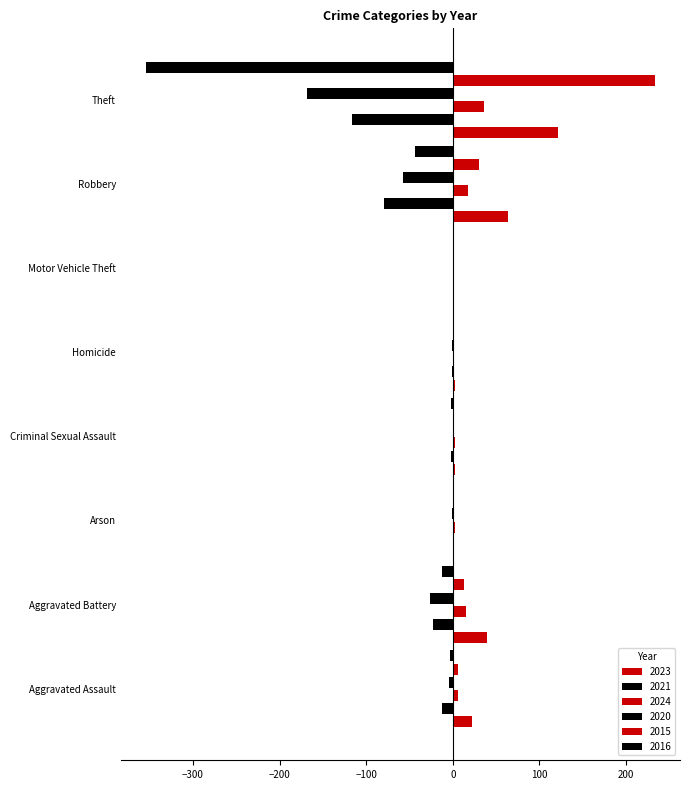

At Homicide, list the series in order from smallest to largest.

2021, 2020, 2024, 2015, 2016, 2023